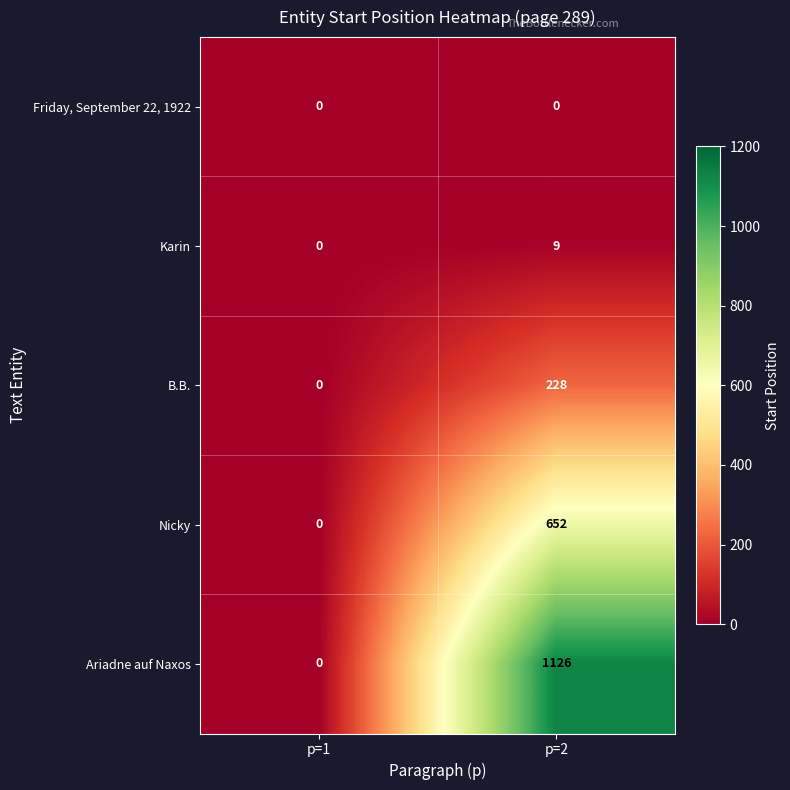

What is the difference between the highest and lowest values at p=2?

1126